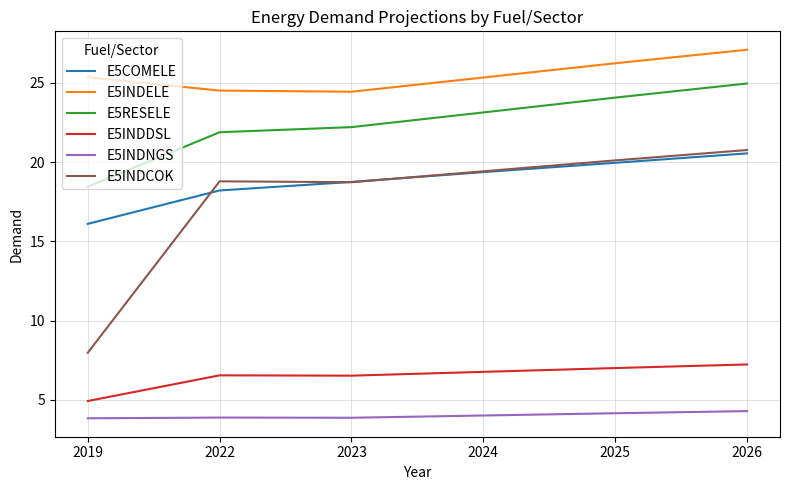

List the series in order of their peak value, lowest first.

E5INDNGS, E5INDDSL, E5COMELE, E5INDCOK, E5RESELE, E5INDELE